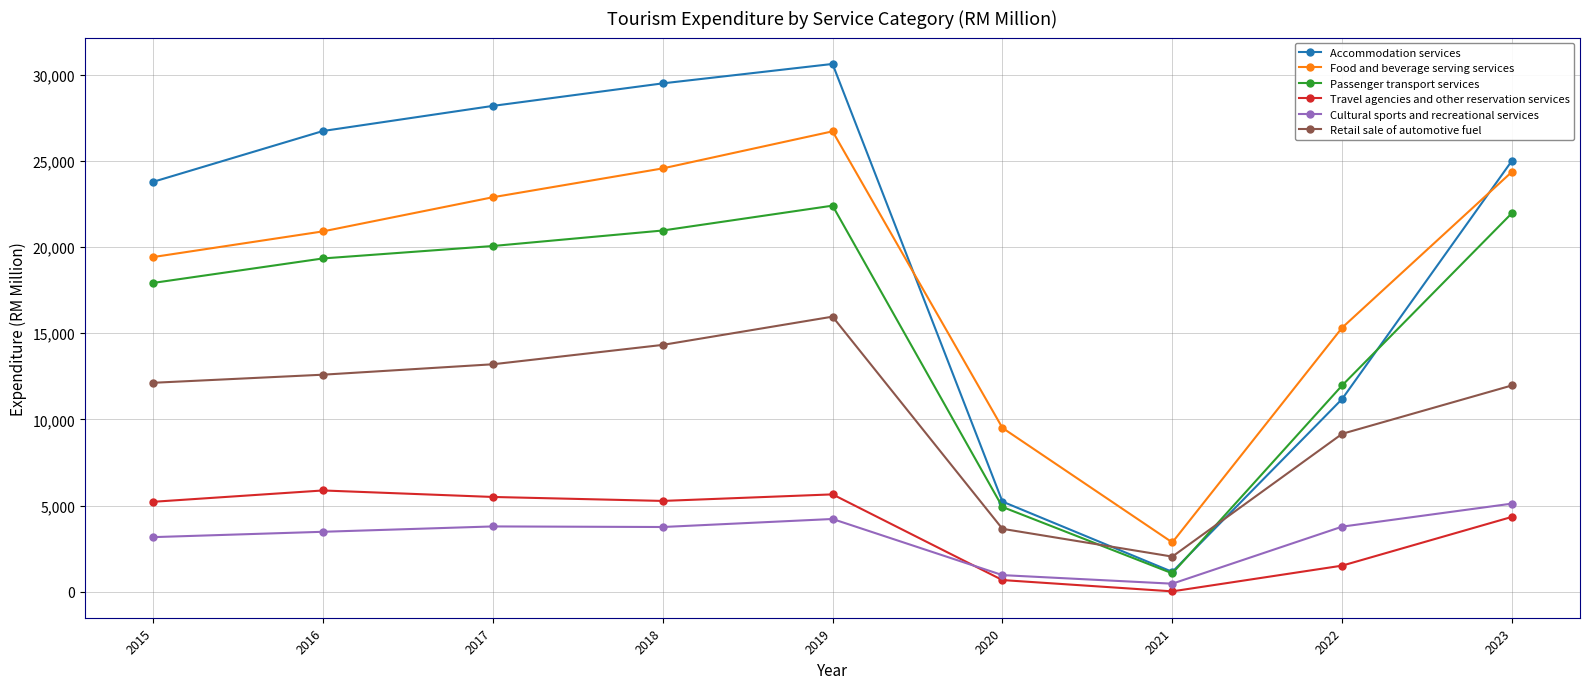

Which series has the largest range (max minus min)?

Accommodation services